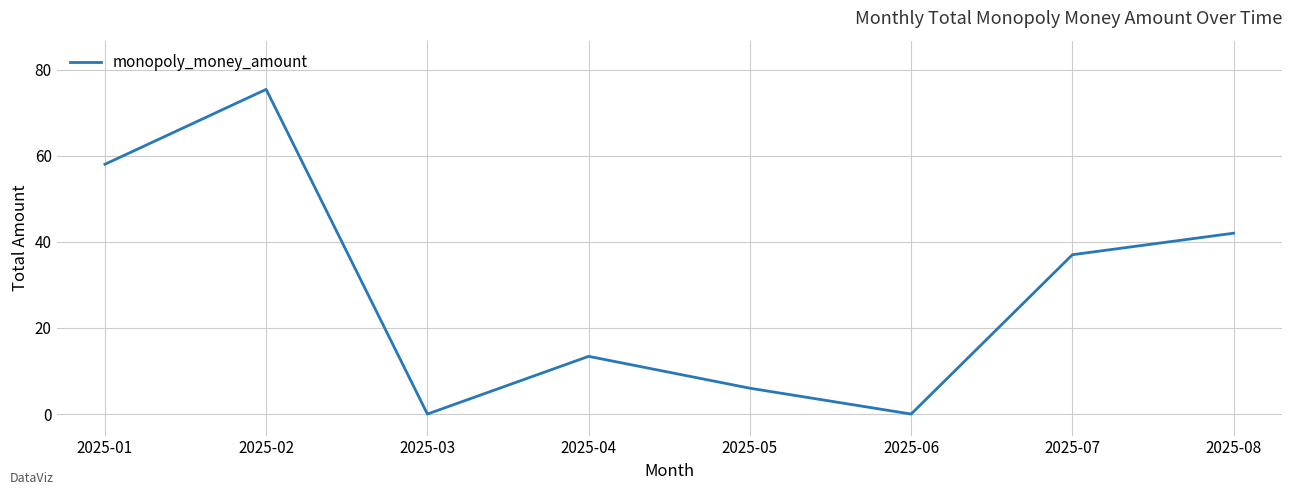

The value at 2025-07 is 37.0. True or false?

True